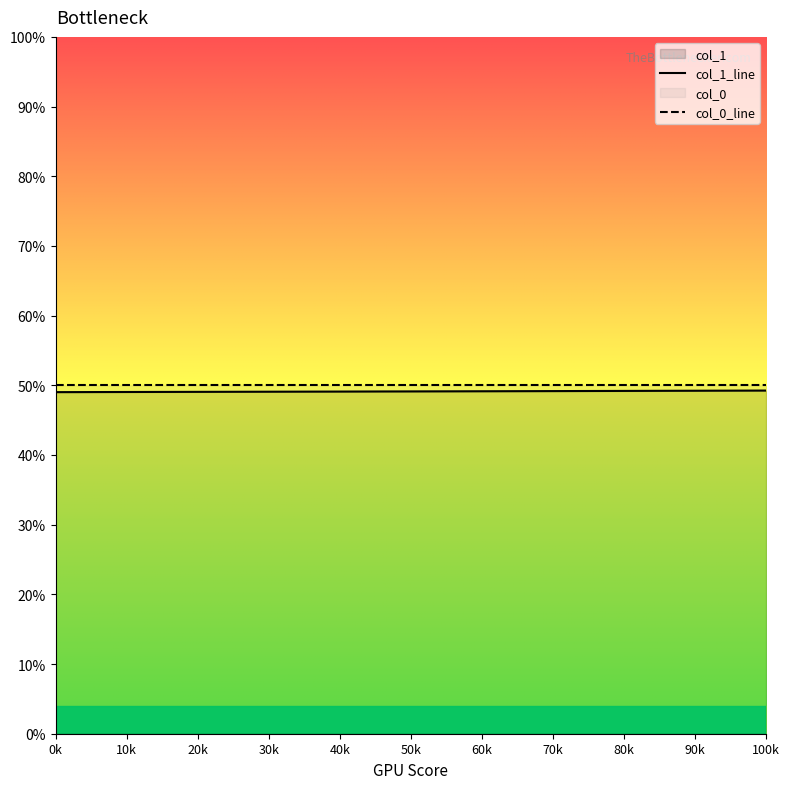

What is the greatest value displayed?

0.5